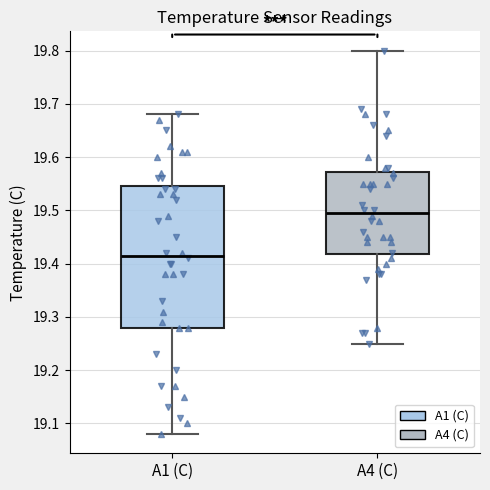

Reading left to right, transcribe this box plot: for each box, give where its median line is, the range the box spans, and where its two whiskers end, as read against the y-axis. The values are not printed on the chart, so give them approximately, as read against the axis.

A1 (C): median 19.42, box 19.28 to 19.55, whiskers 19.08 to 19.68
A4 (C): median 19.50, box 19.42 to 19.57, whiskers 19.25 to 19.80